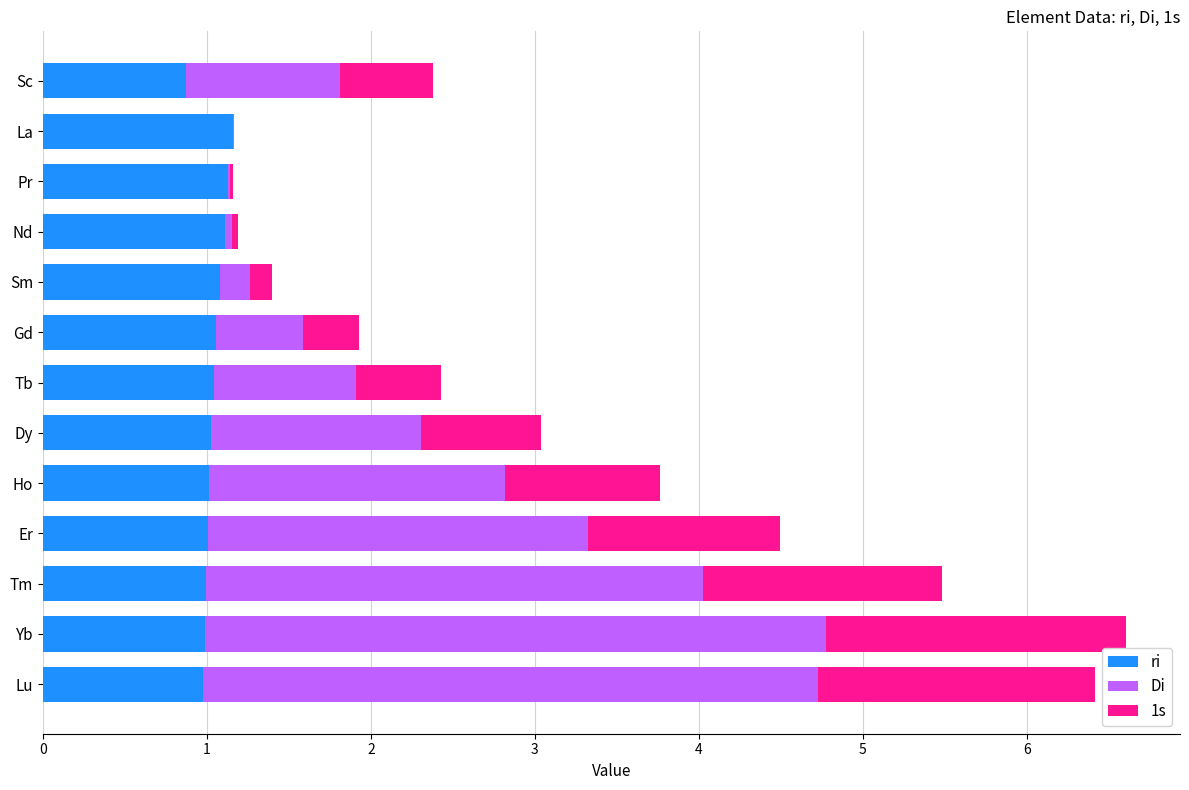

Which series has the largest total across all categories?

Di